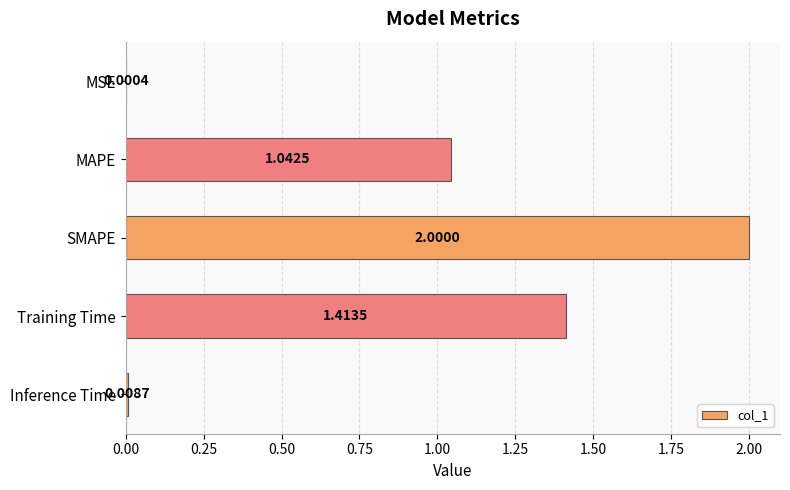

What is the sum of the values at Training Time and MAPE?

2.5